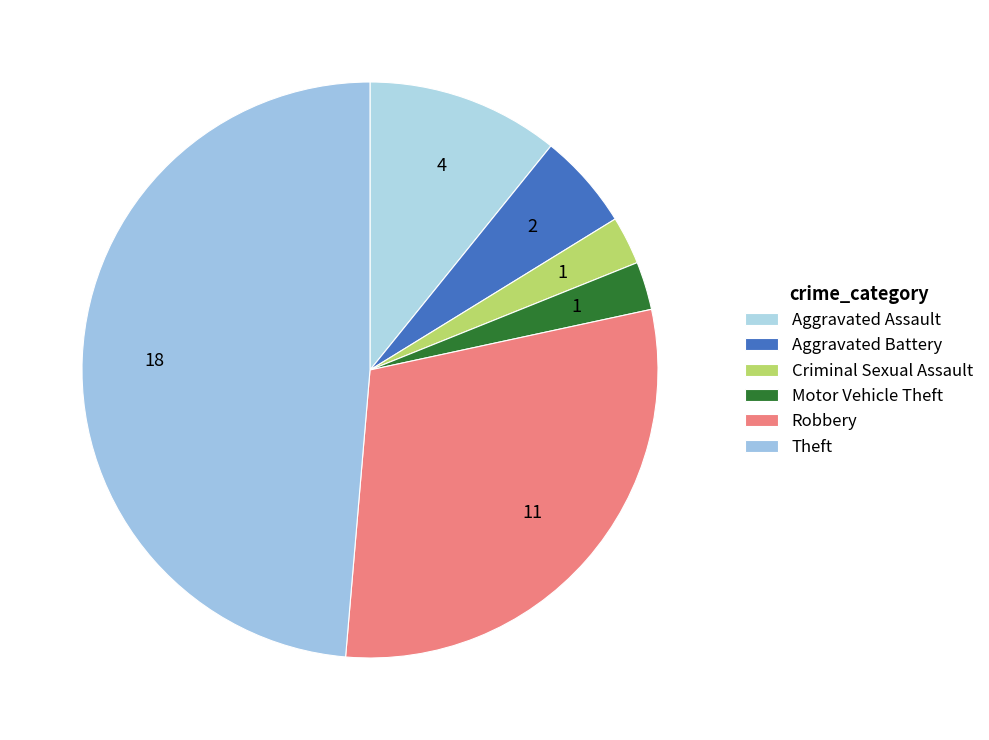

Which category has the smallest portion of the pie?

Criminal Sexual Assault